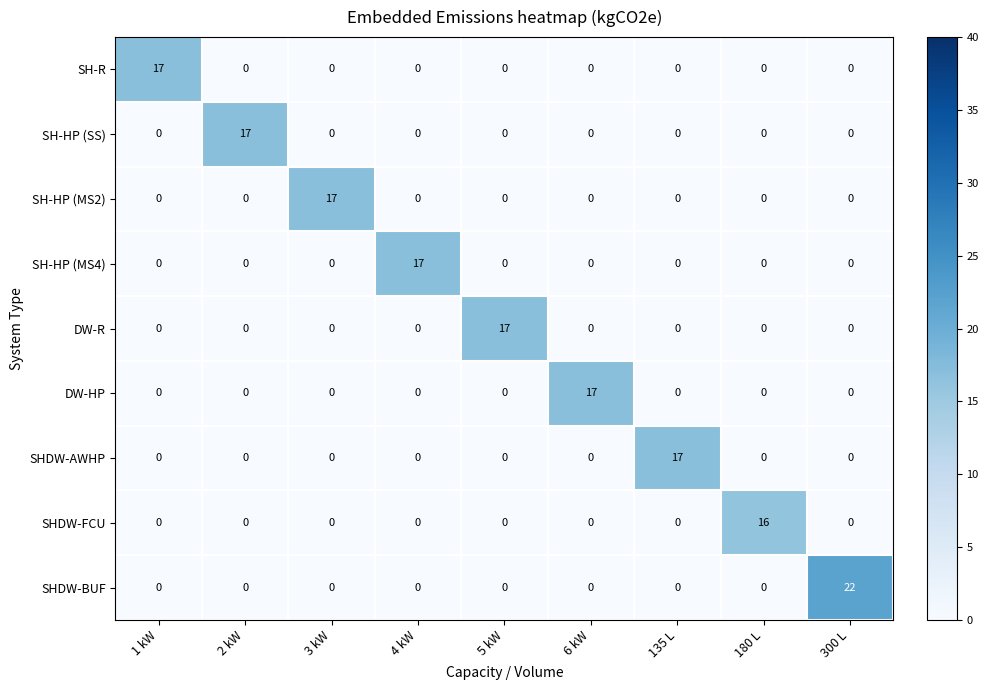

Which label corresponds to the largest value in the chart?

300 L